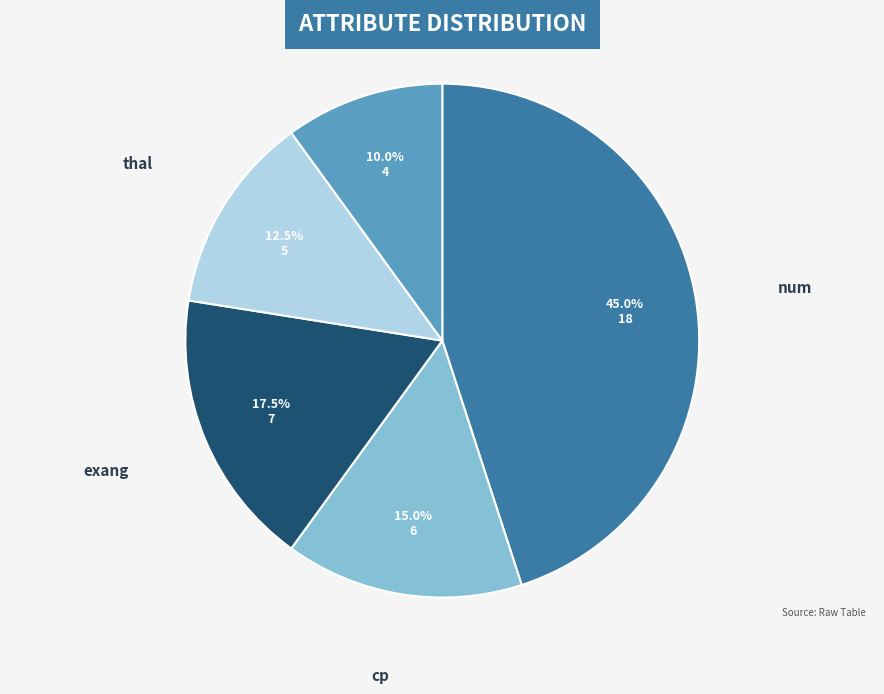

Is there a majority slice in this chart?

No